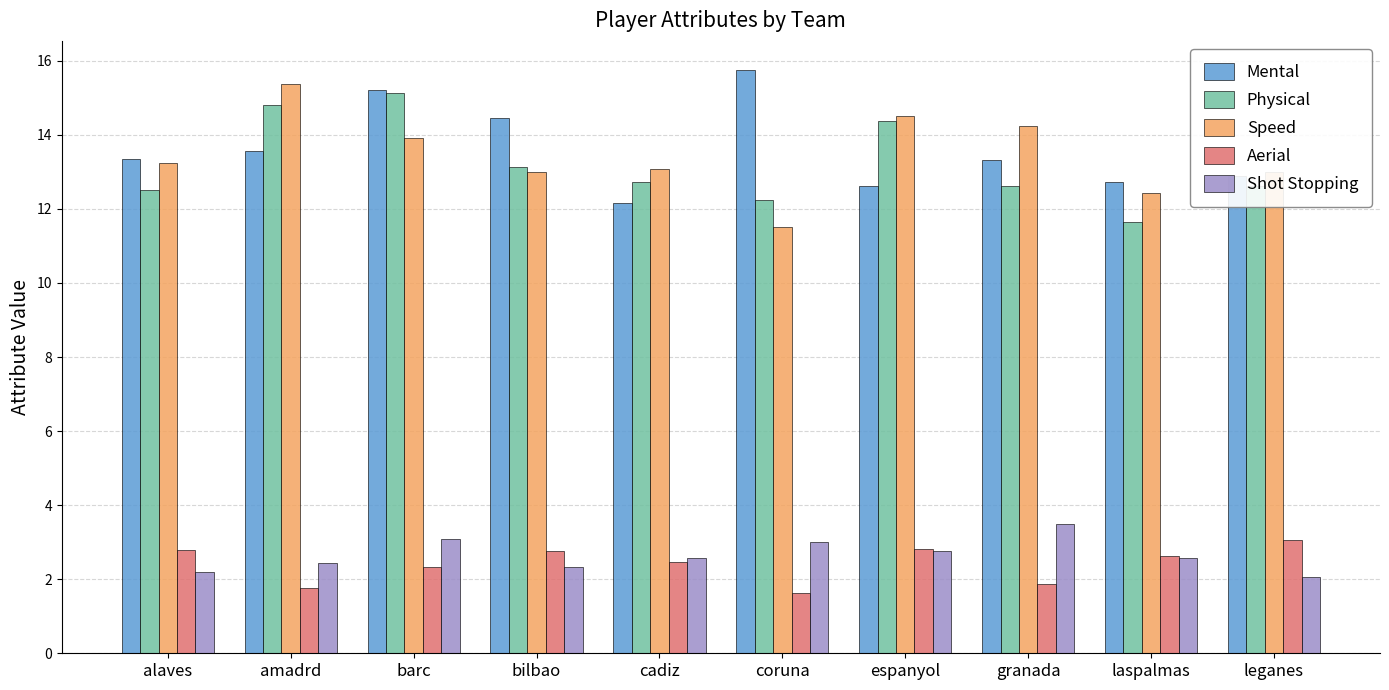

What is the maximum value for Aerial?

3.1